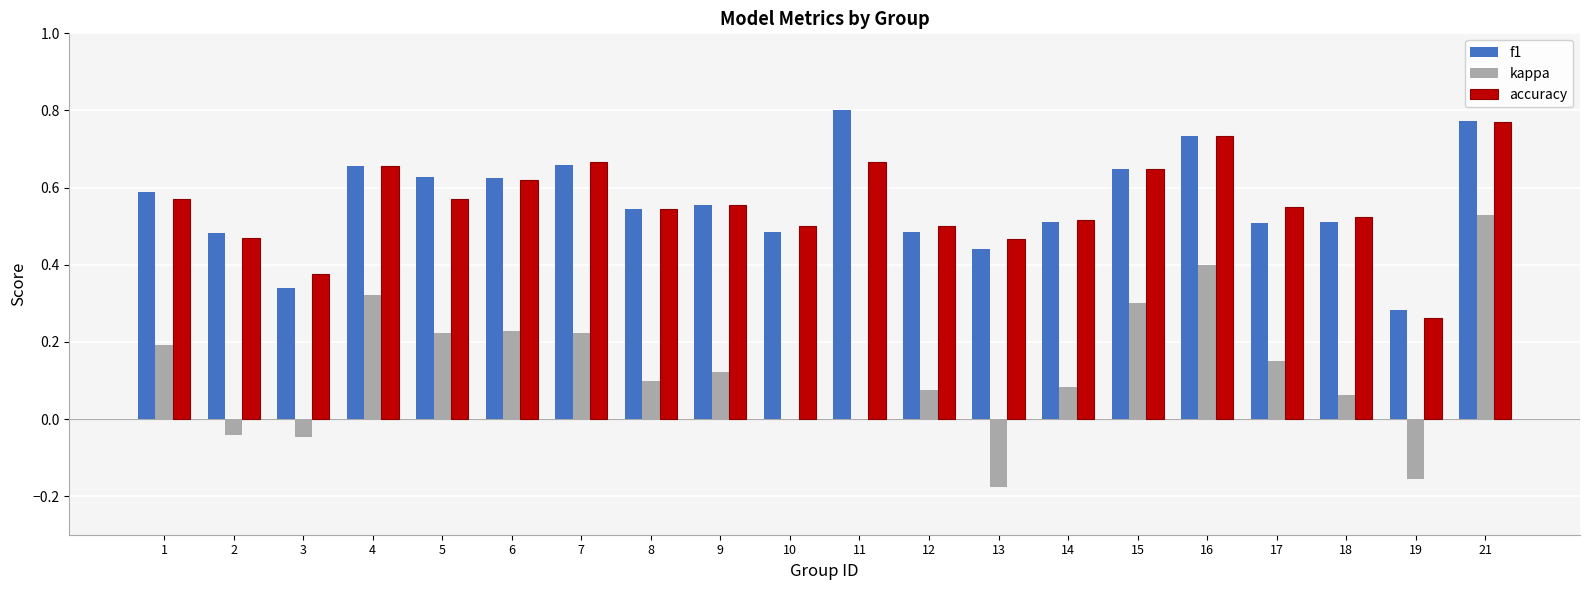

Between 1 and 15, which series saw the biggest shift?

kappa